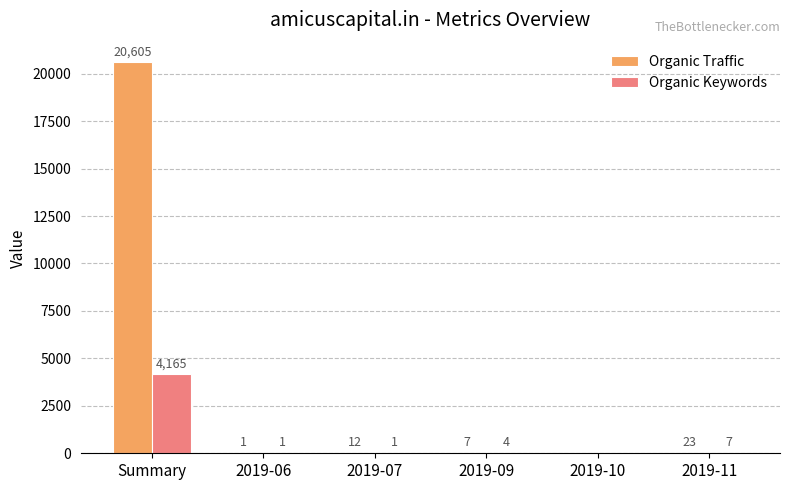

At which label is Organic Traffic closest to 10302?

2019-11